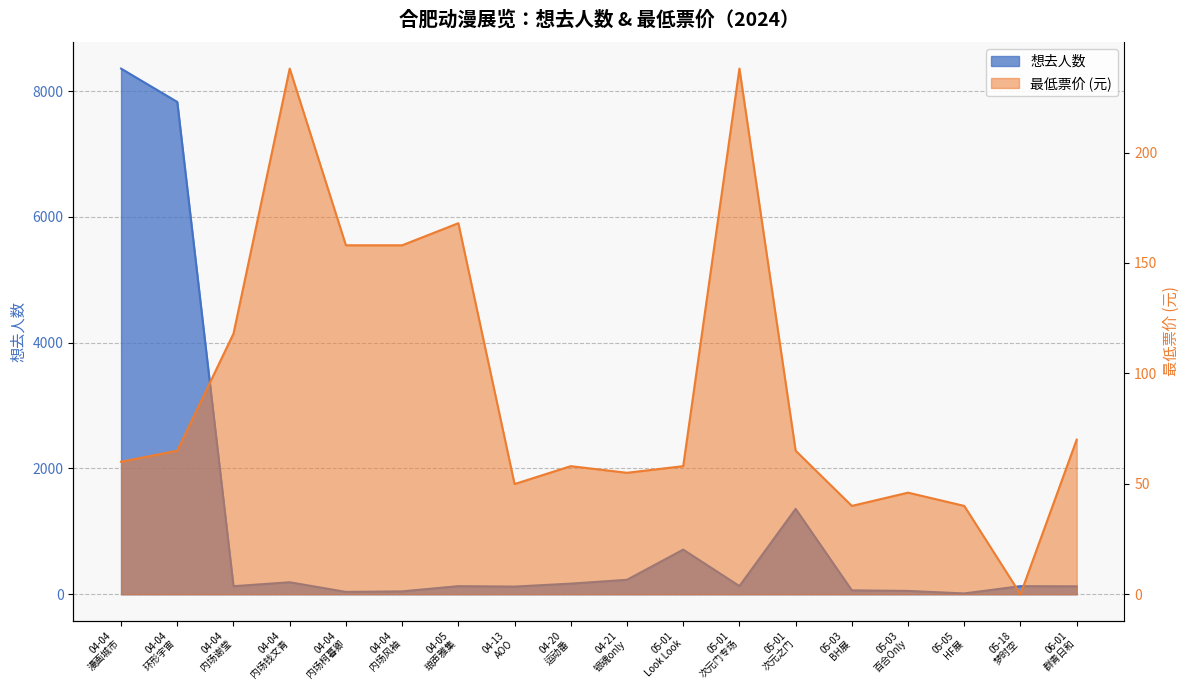

What is the spread (max minus min) of values at 04-05 琅声雅集?

39.0